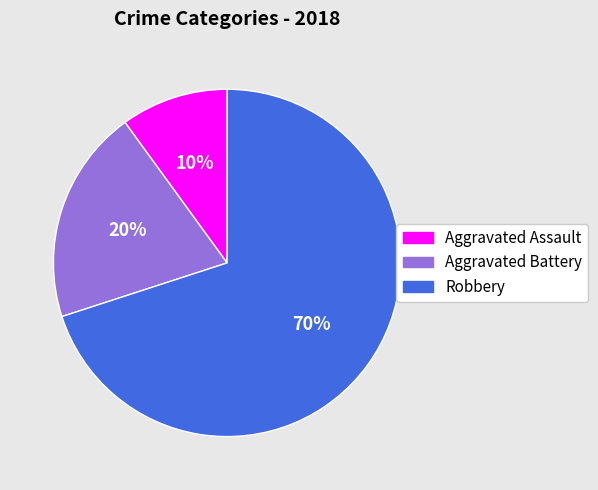

Approximately how many times larger is the value at Aggravated Battery compared to Robbery?

0.3